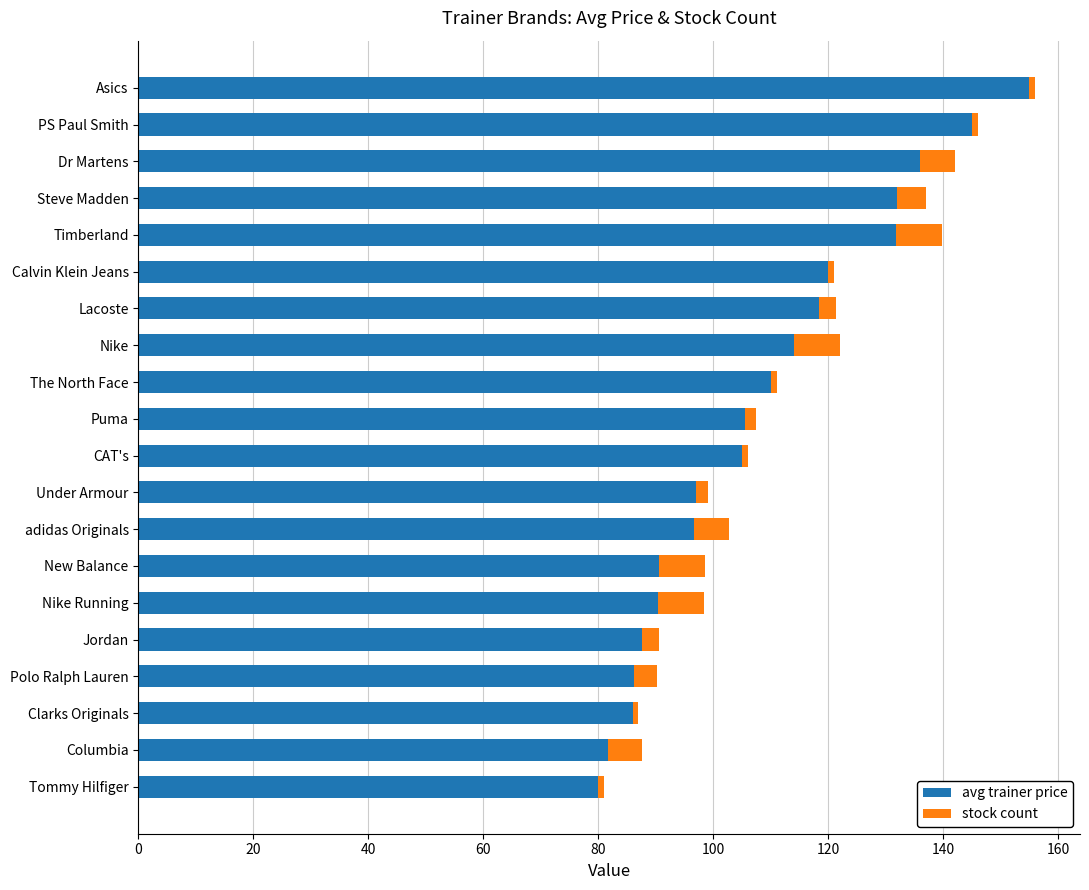

What is the sum of all avg trainer price values?

2168.9